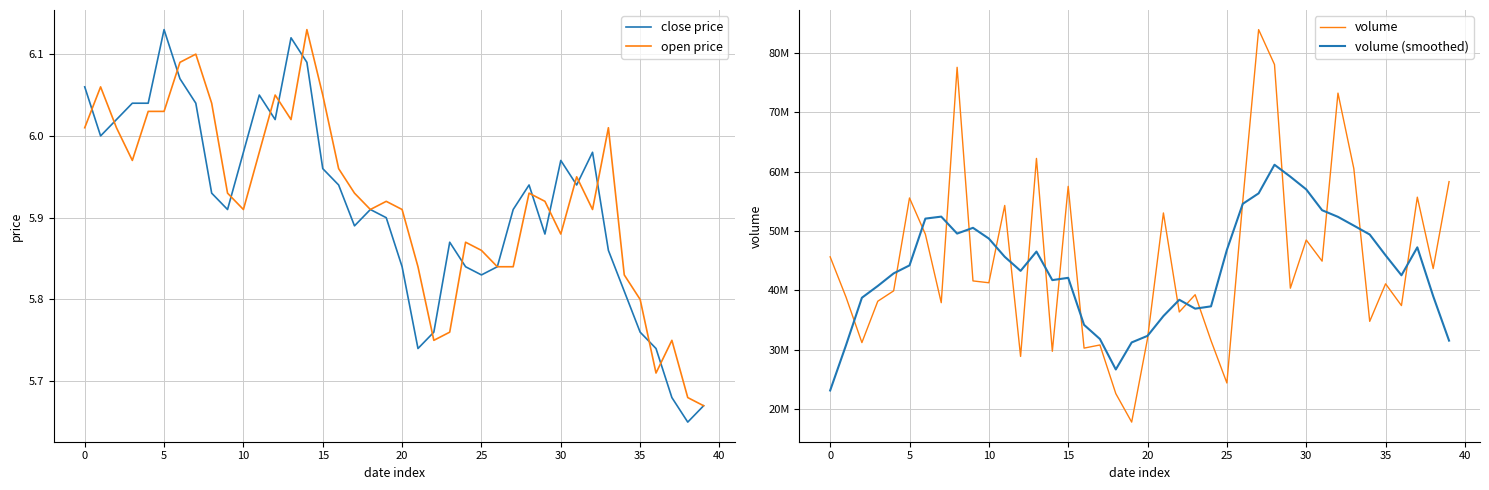

At which category is the sum across all series the highest?

27